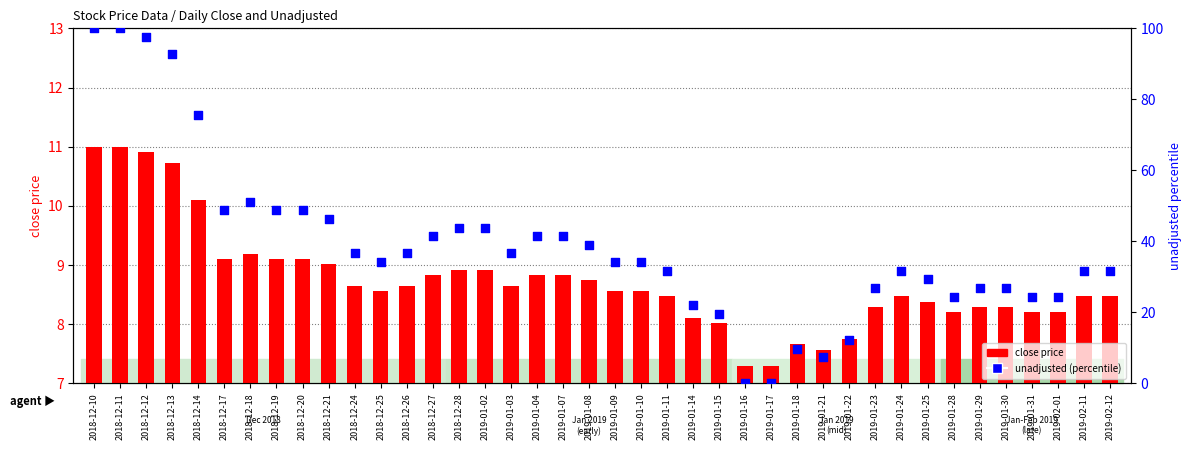

What is the total value across all series at 2018-12-27?

50.3